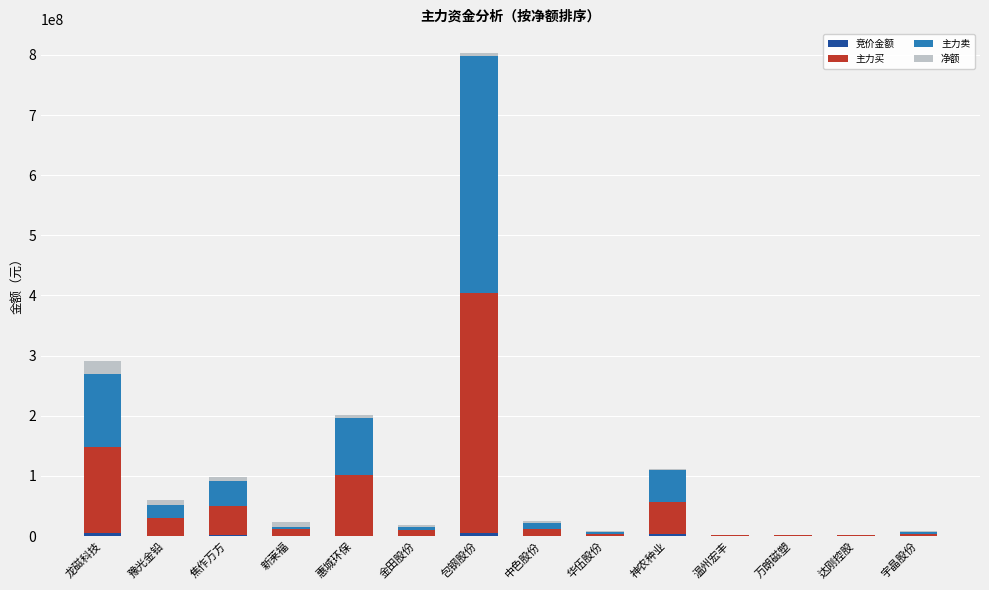

At which category is the sum across all series the highest?

包钢股份